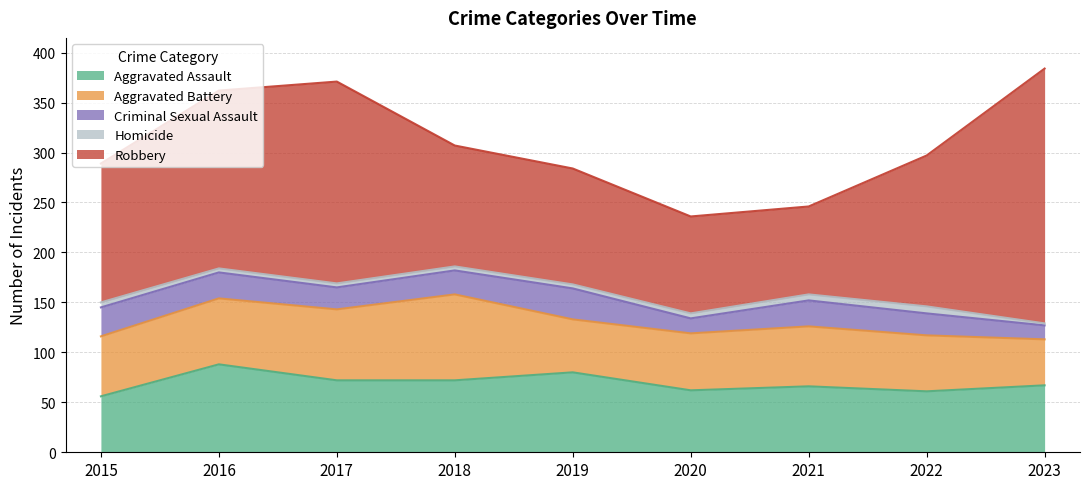

Reading right to left, what are all the values shown in this chart?

Aggravated Assault: 67	61	66	62	80	72	72	88	56
Aggravated Battery: 46	56	60	57	53	86	71	66	60
Criminal Sexual Assault: 14	22	26	15	31	24	22	26	29
Homicide: 2	7	6	5	4	4	4	4	5
Robbery: 255	151	88	97	116	121	202	178	139